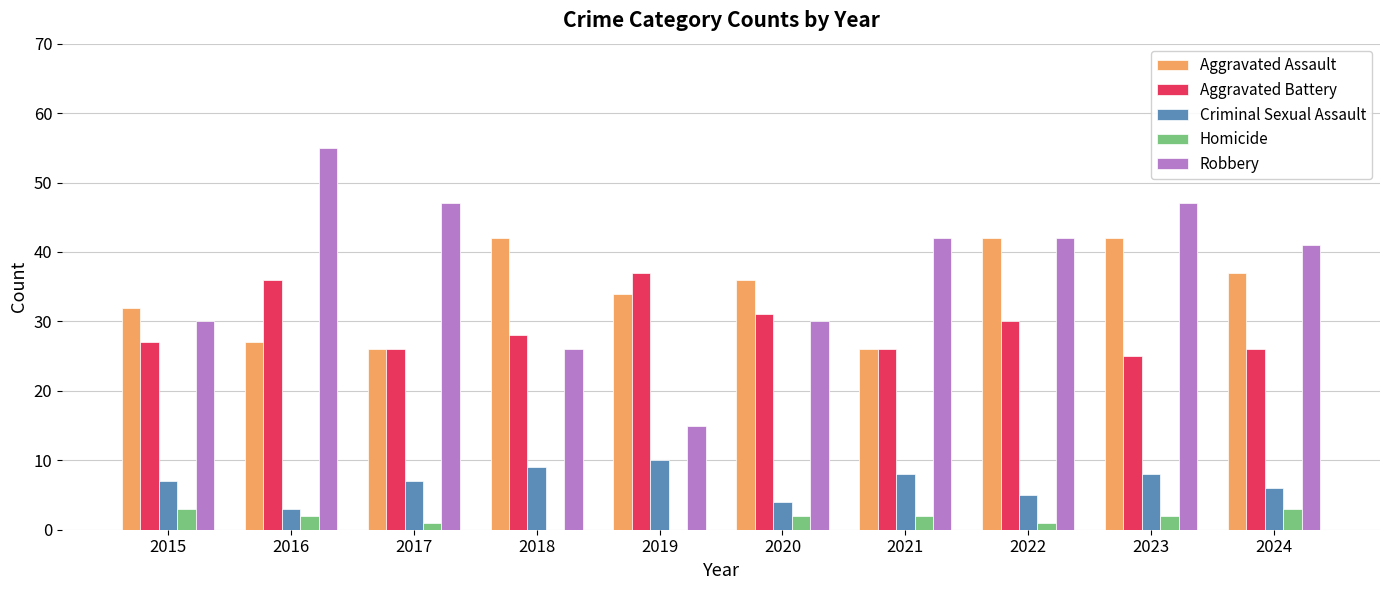

What is the sum of the Aggravated Battery values at 2018 and 2022?

58